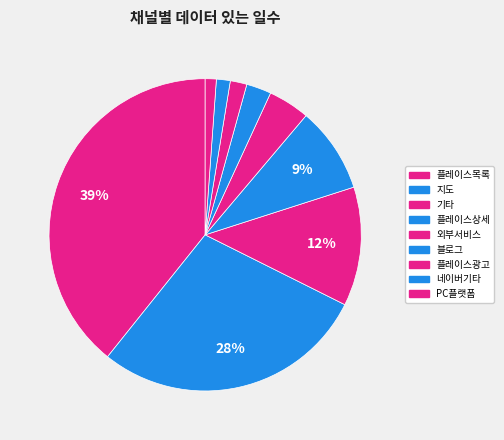

What percentage is the PC플랫폼 slice, to the nearest percent?

1%